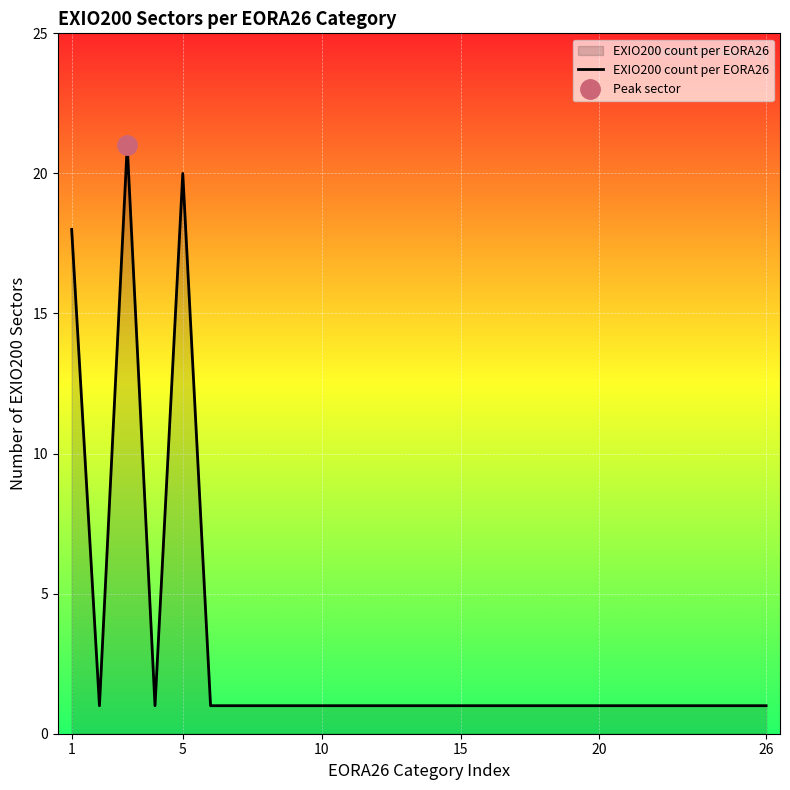

Where is the data nearest to the value 11?

1